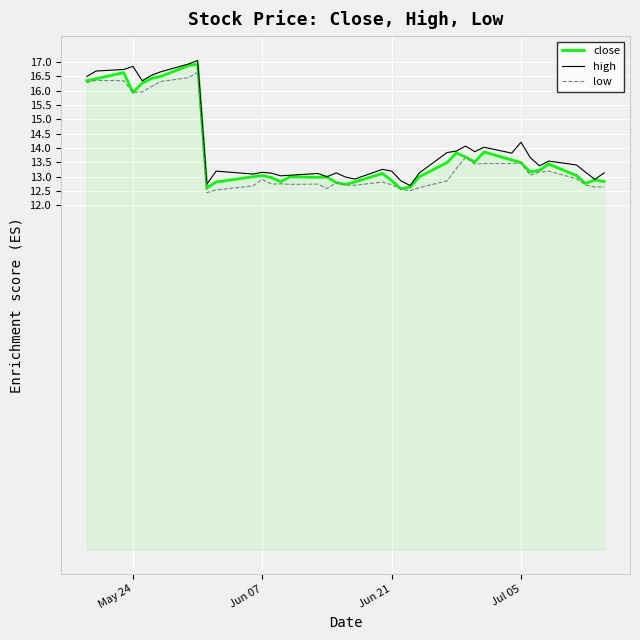

What is the greatest value displayed?

17.0